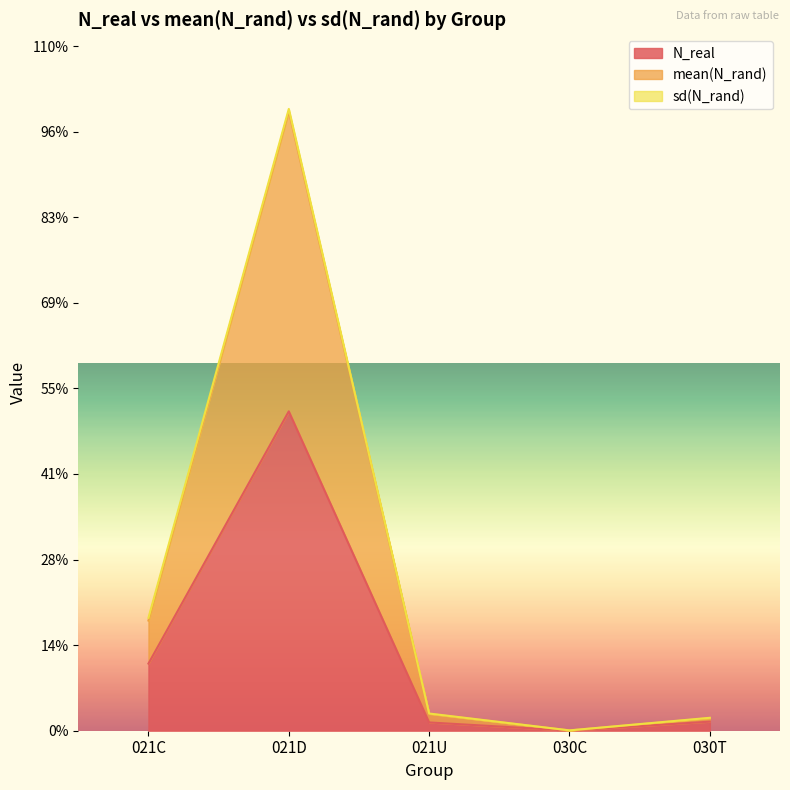

What is the difference between the mean(N_rand) values at 021U and 030C?

3873.1